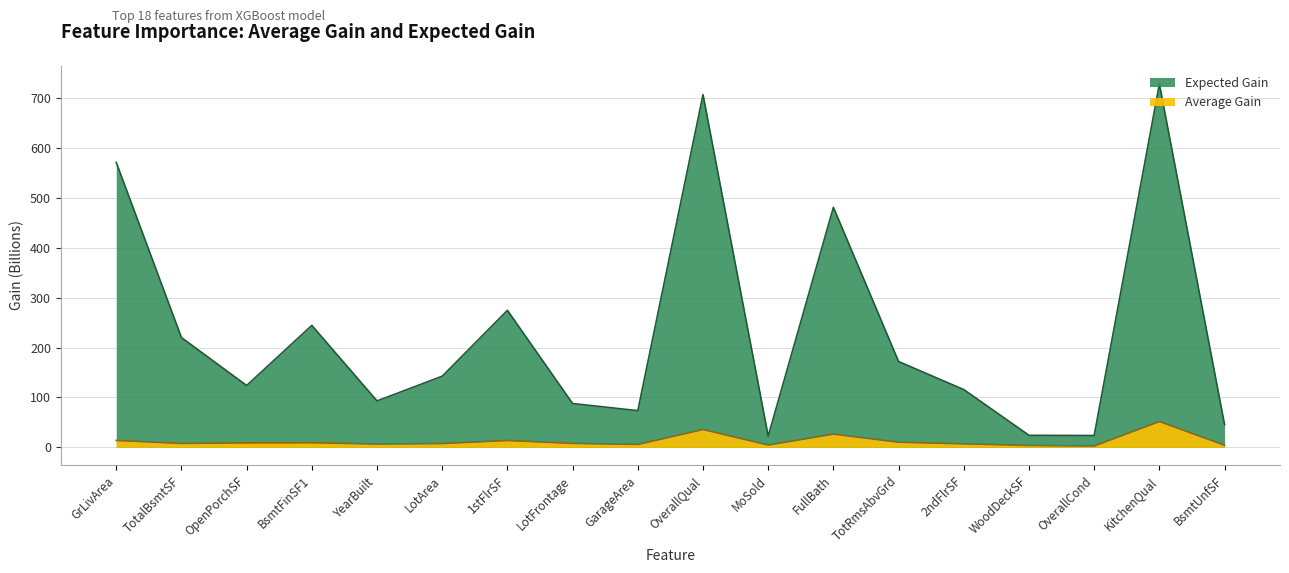

True or false: Average Gain and Expected Gain intersect in this chart.

False